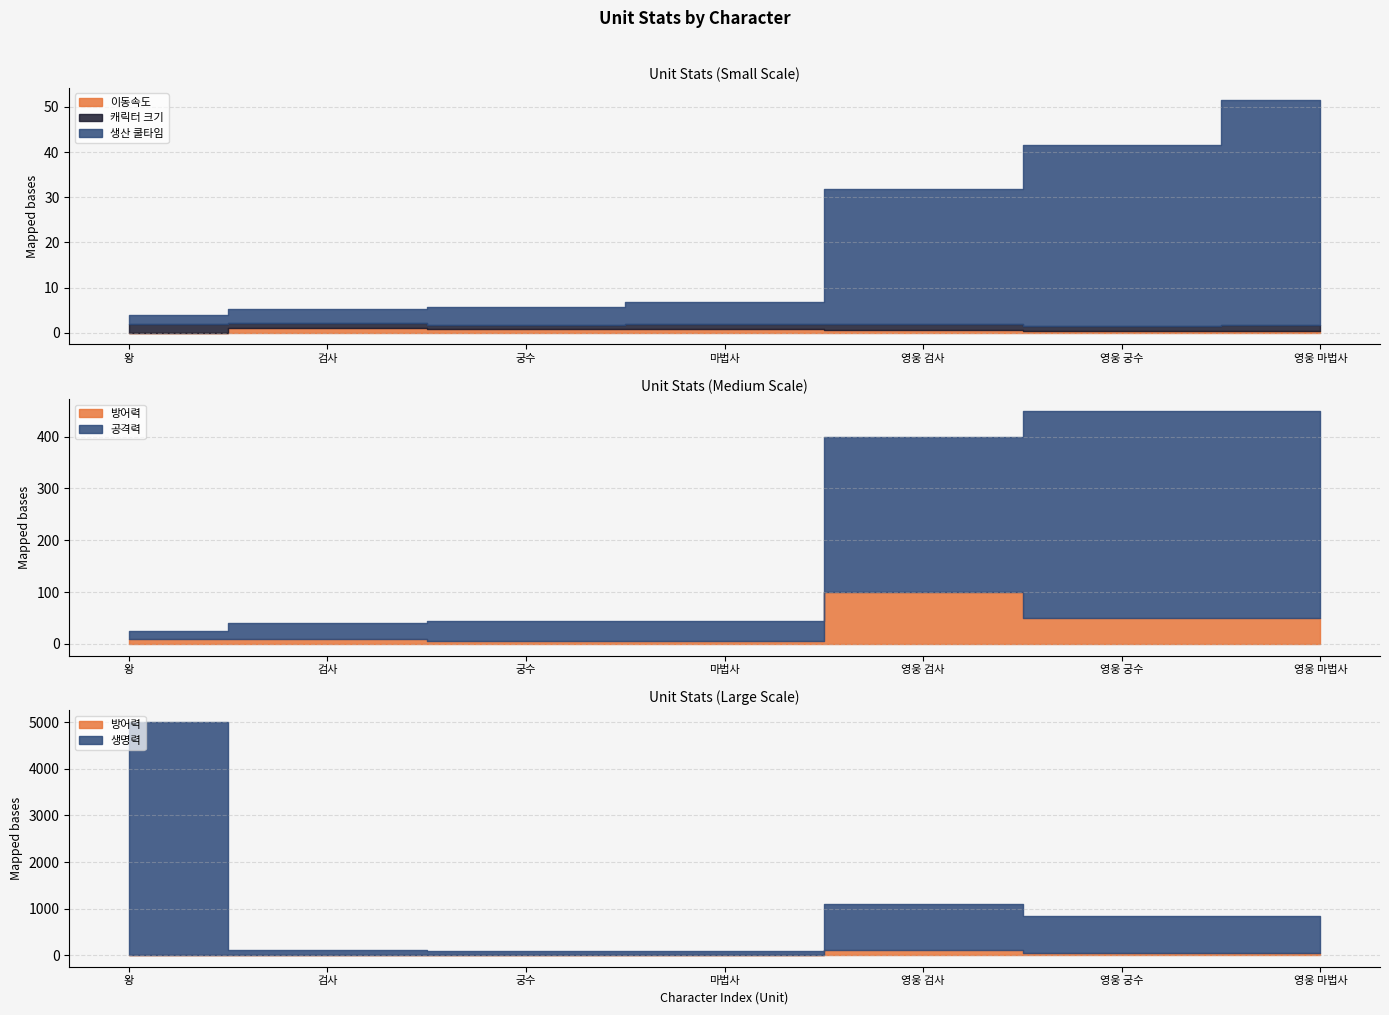

At which label is 방어력 closest to 52?

영웅 궁수